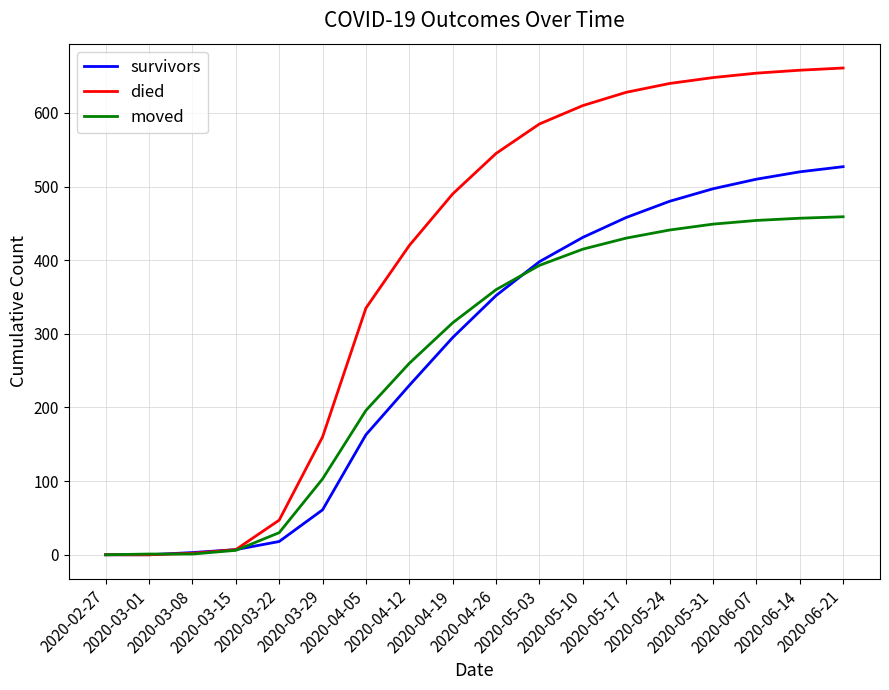

What is the maximum value for survivors?

527